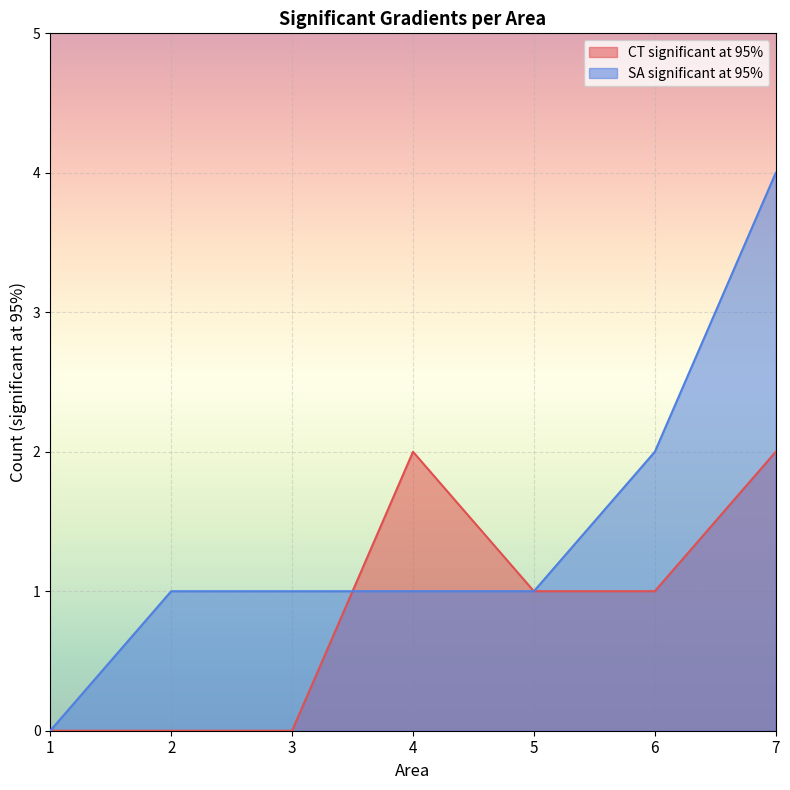

True or false: CT significant at 95% has more than 0 points higher than both neighbors.

True